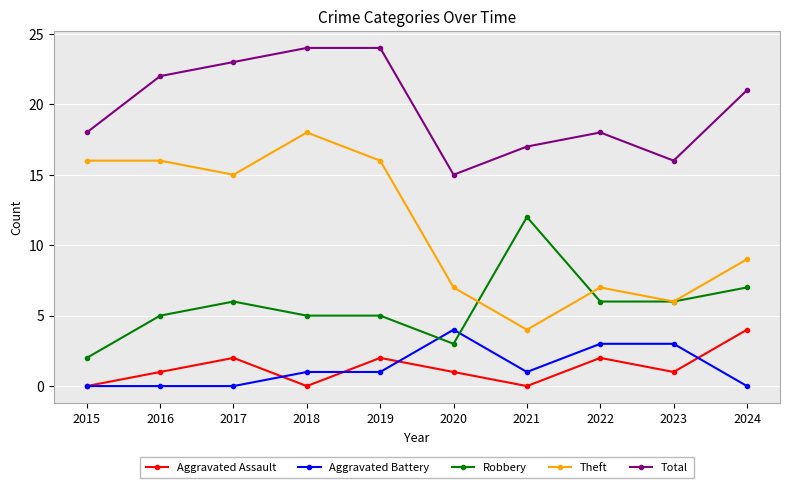

The value of Total at 2015 is 27. True or false?

False